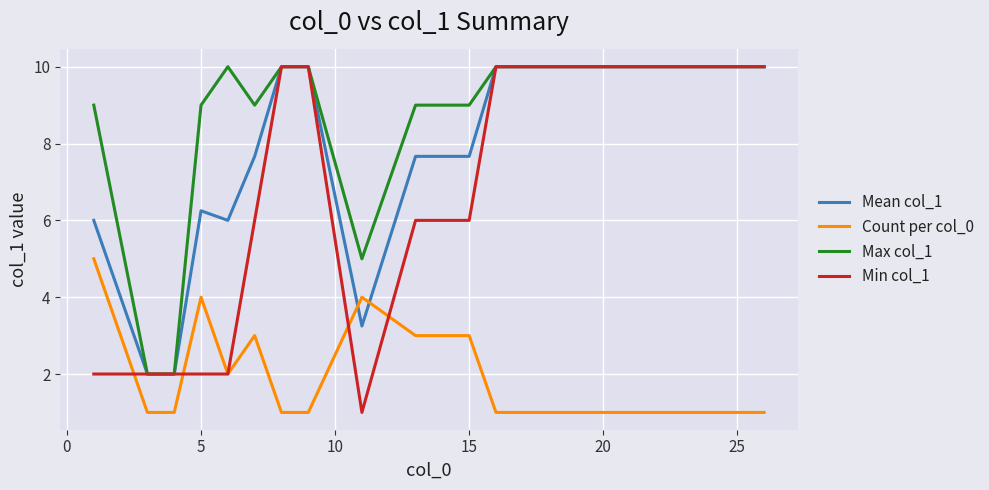

What are all the series names shown in the legend?

Mean col_1, Count per col_0, Max col_1, Min col_1